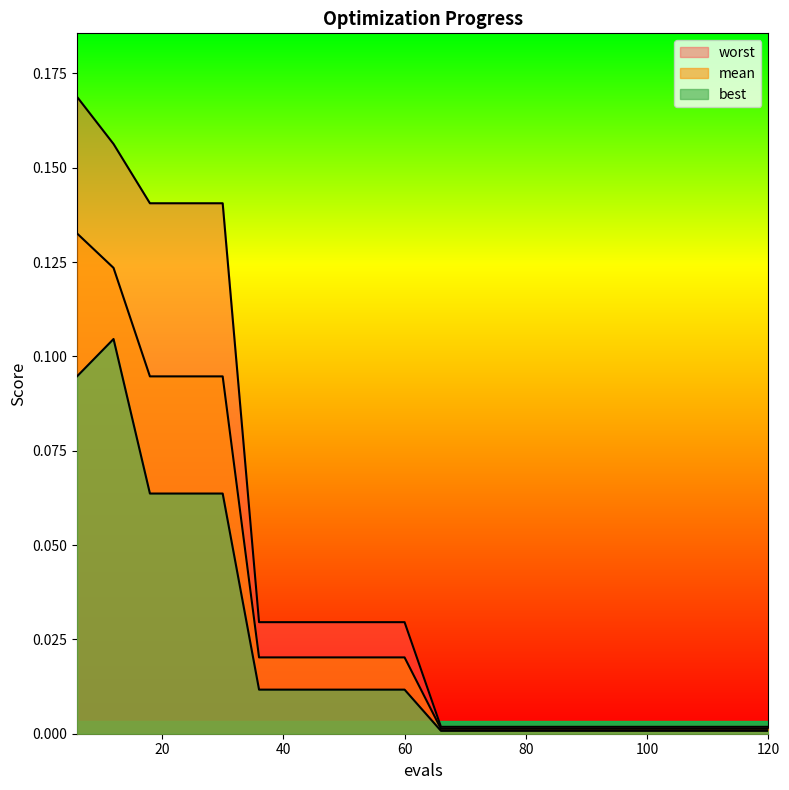

Rank the series by their maximum value, from lowest to highest.

best, mean, worst